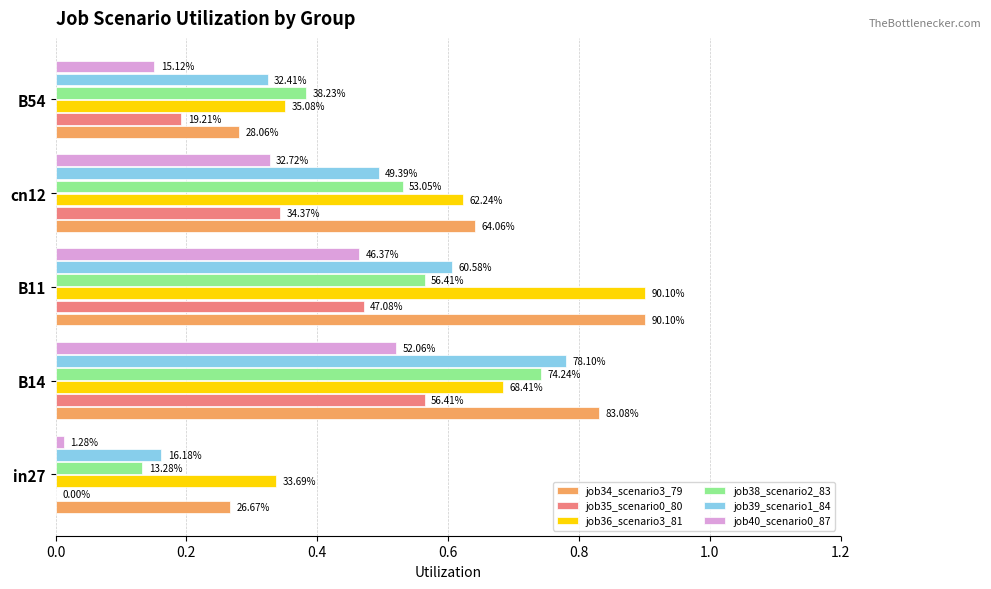

Are the bars grouped side by side (vs. stacked)?

Yes